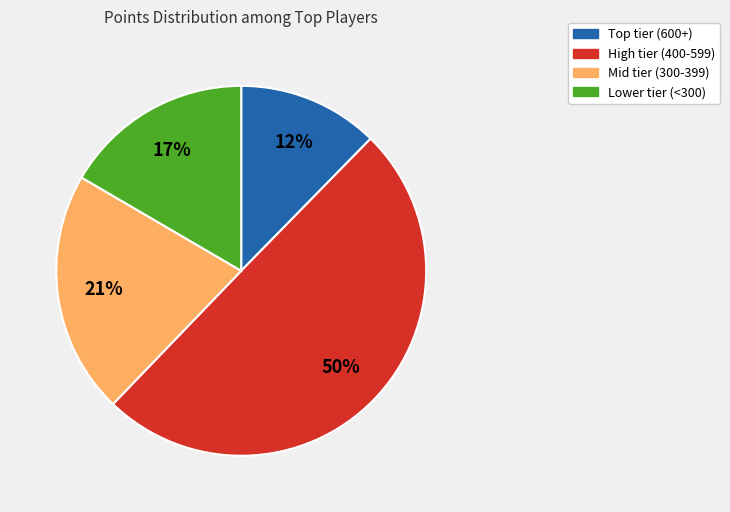

To the nearest percent, what is the difference between the largest and smallest slice percentages?

38%